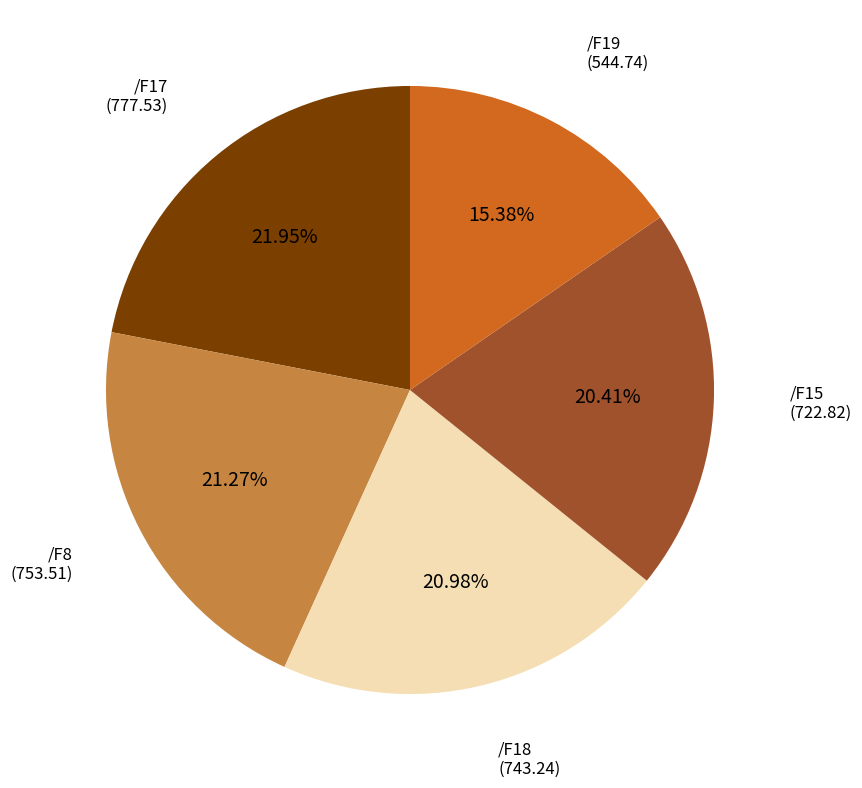

What percentage do /F19 and /F8 together represent?

36.7%